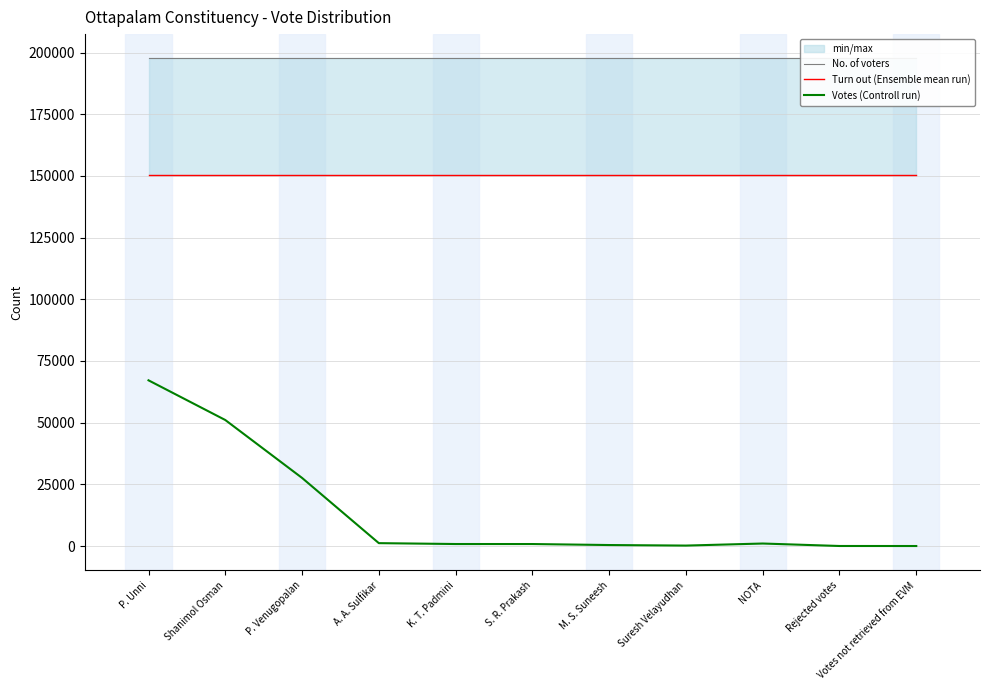

True or false: Turn out (Ensemble mean run) and Votes (Controll run) cross at least once.

False